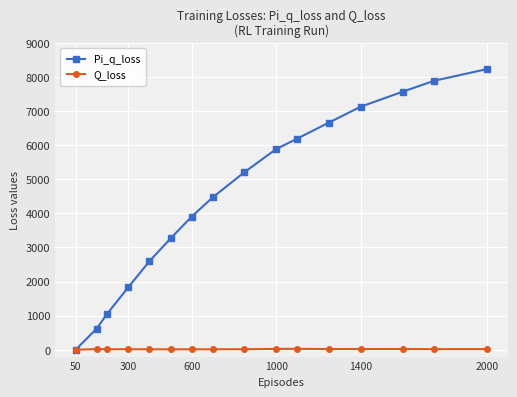

True or false: Pi_q_loss has more than 0 interior local peaks.

False